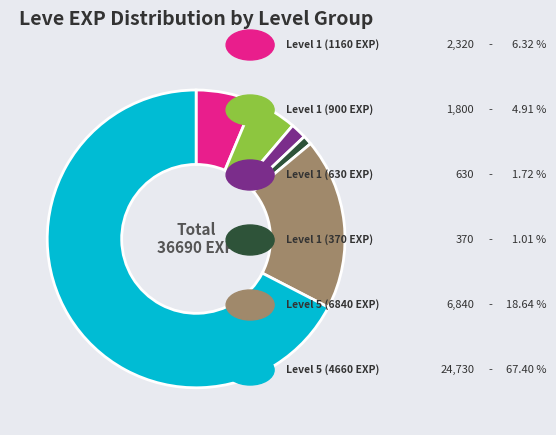

Is there a majority slice in this chart?

Yes